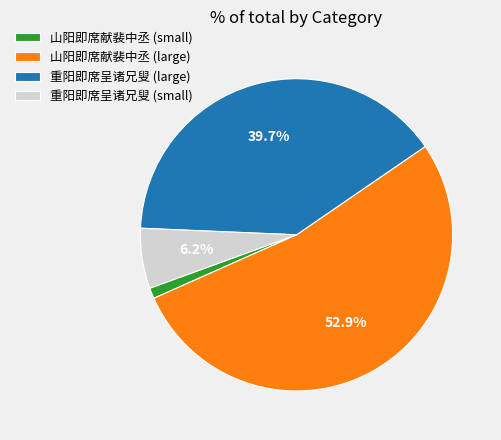

Which has a higher value, 重阳即席呈诸兄叟 (small) or 山阳即席献裴中丞 (large)?

山阳即席献裴中丞 (large)